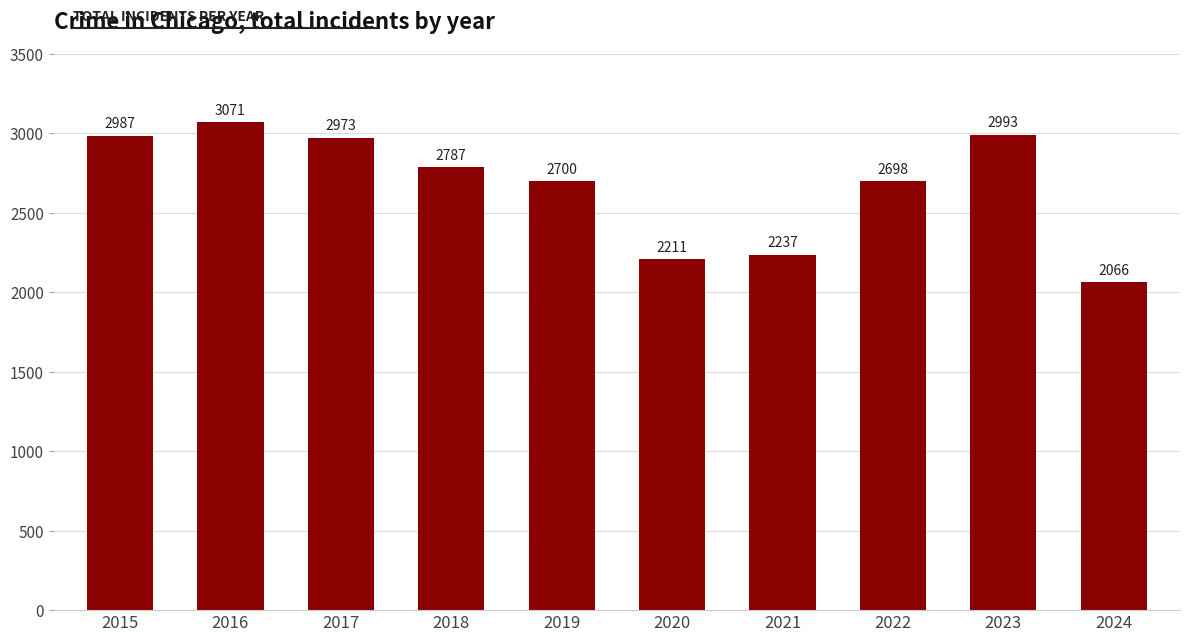

True or false: the data shows 2993 at 2023.

True